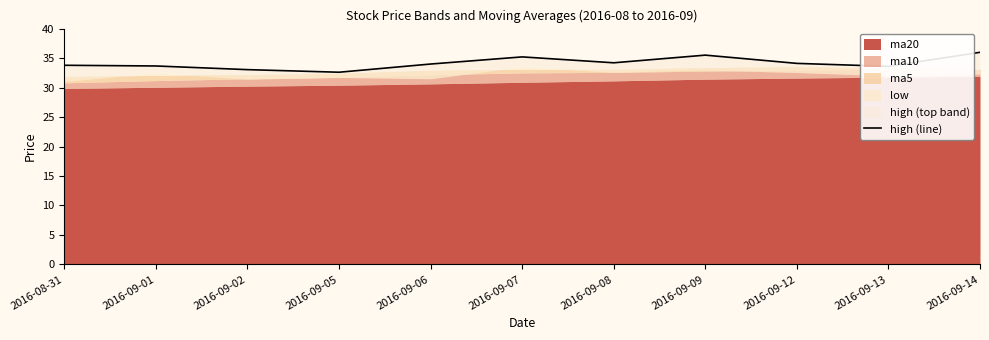

Which label corresponds to the largest value in the chart?

2016-09-14